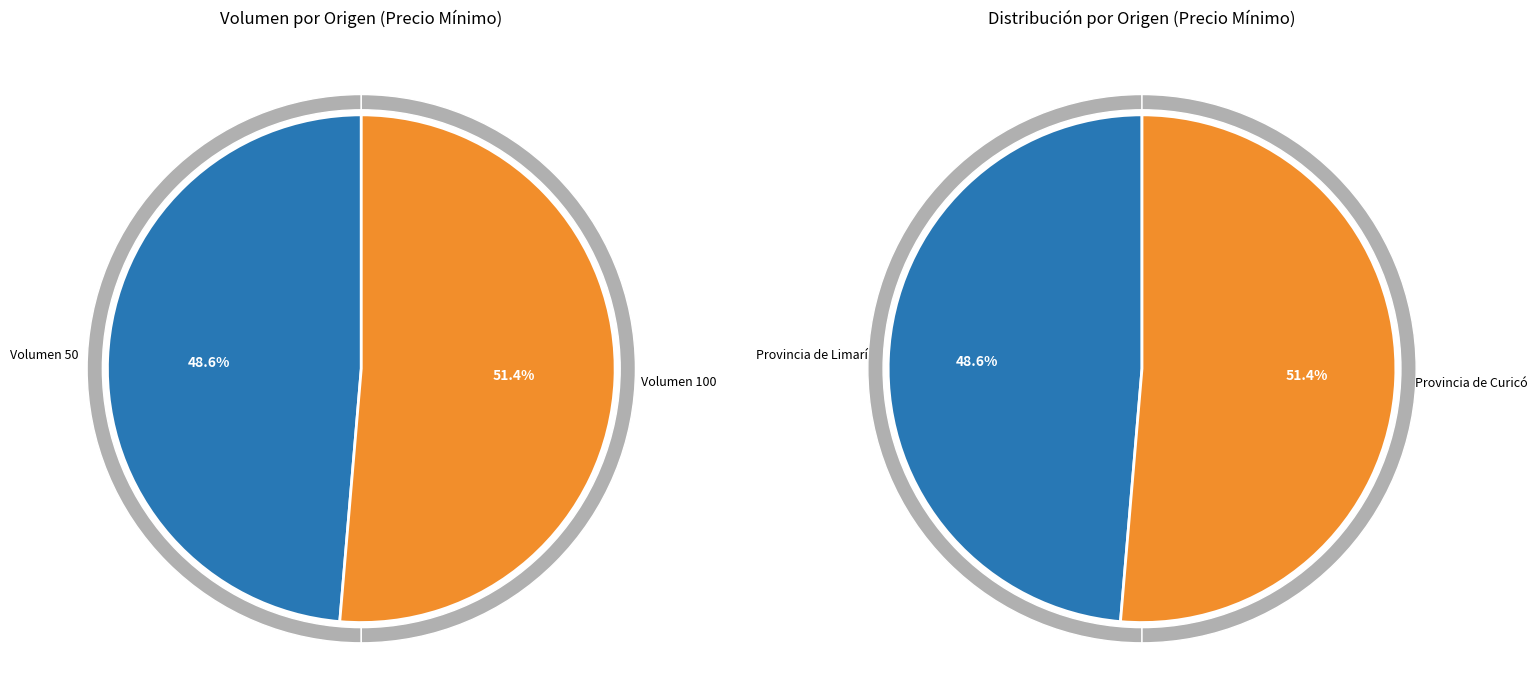

To the nearest percent, what portion does 100 represent?

51%